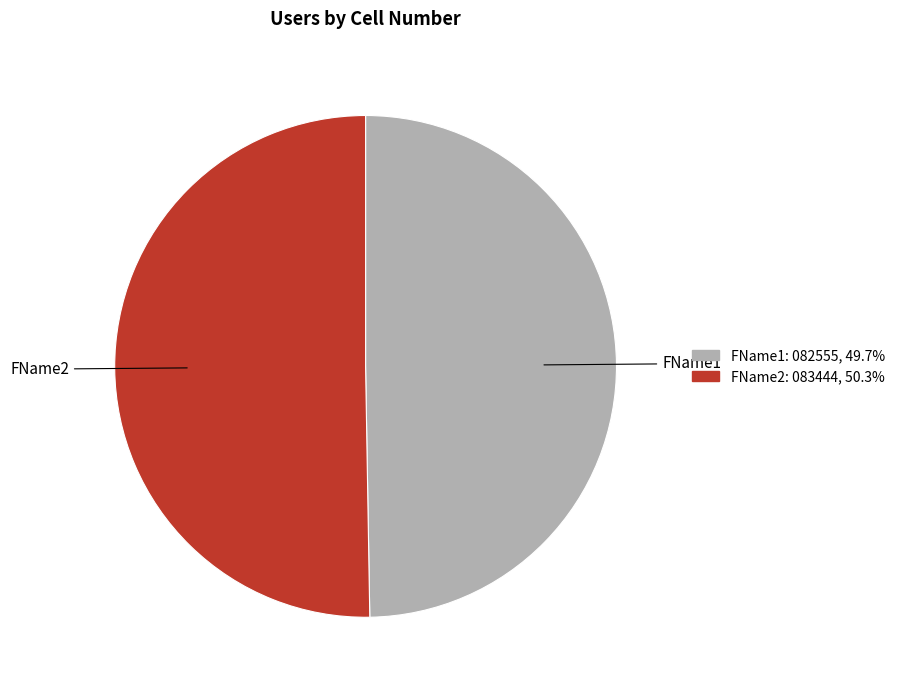

What is the ratio of the value at FName1 to the value at FName2?

1.0